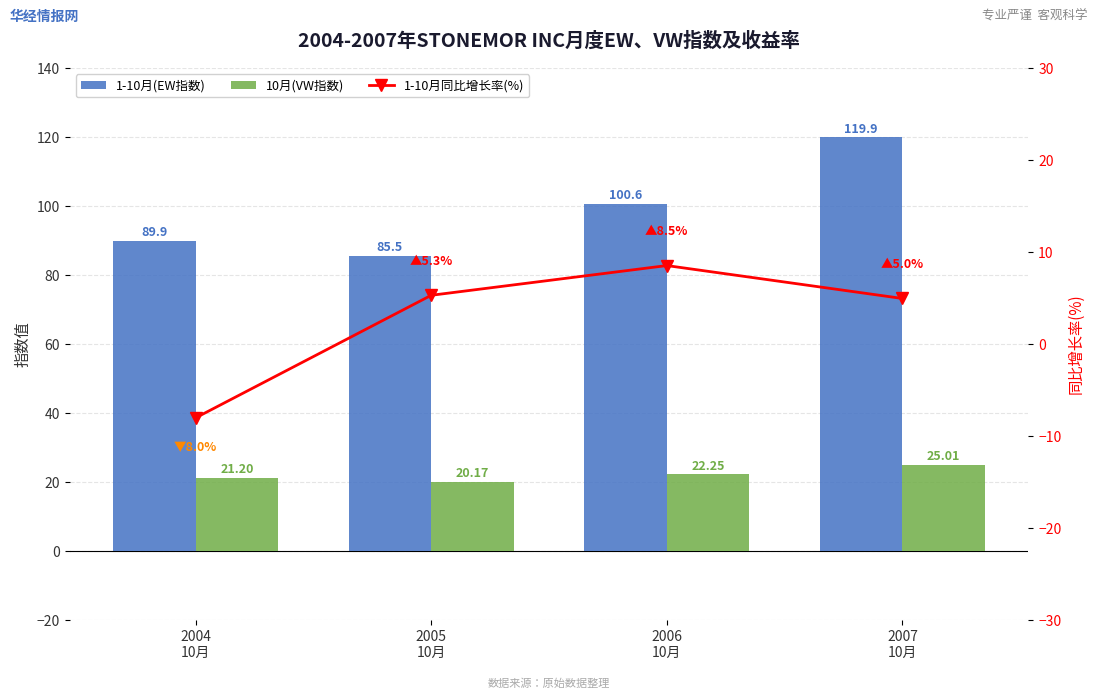

Where does the 10月(VW指数) series first go above 22?

2006
10月